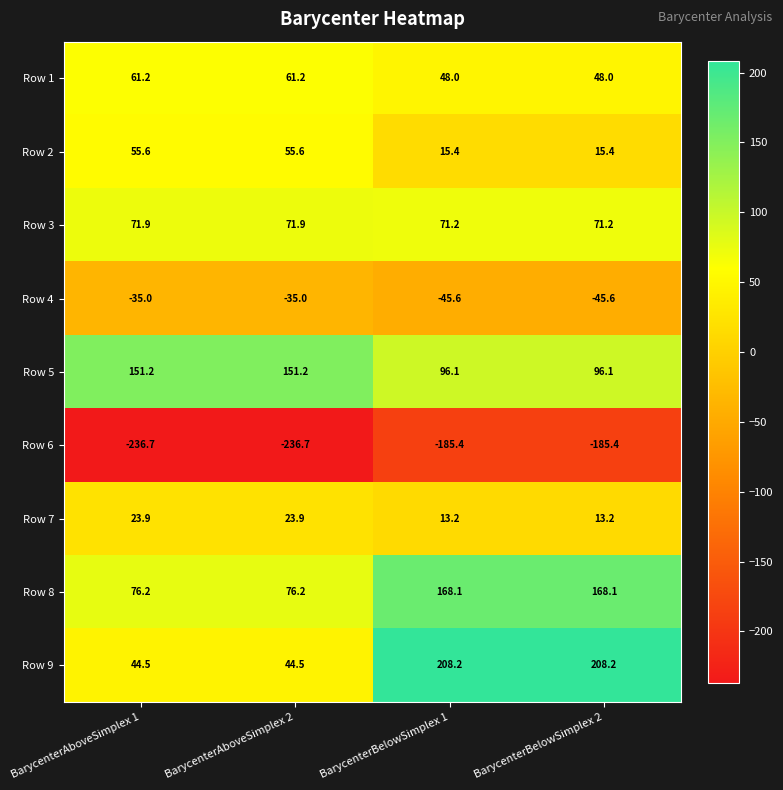

Which series has the largest total across all categories?

Row 9